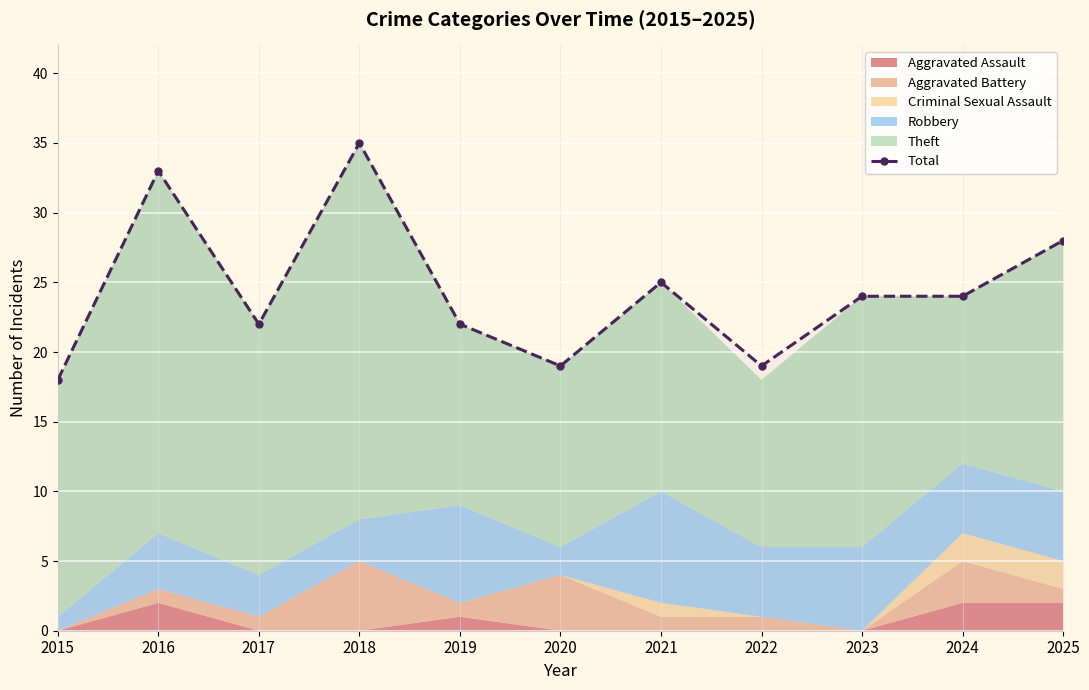

List the labels in order of value, largest first.

2018, 2016, 2025, 2021, 2023, 2024, 2017, 2019, 2020, 2022, 2015